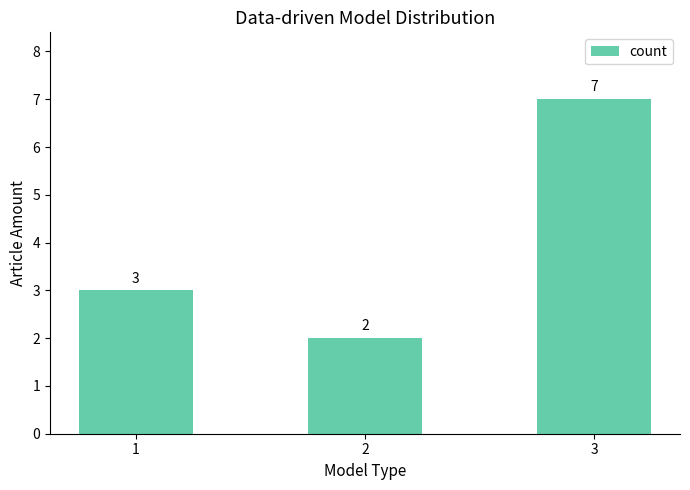

At which category does the chart reach its peak across all series?

3